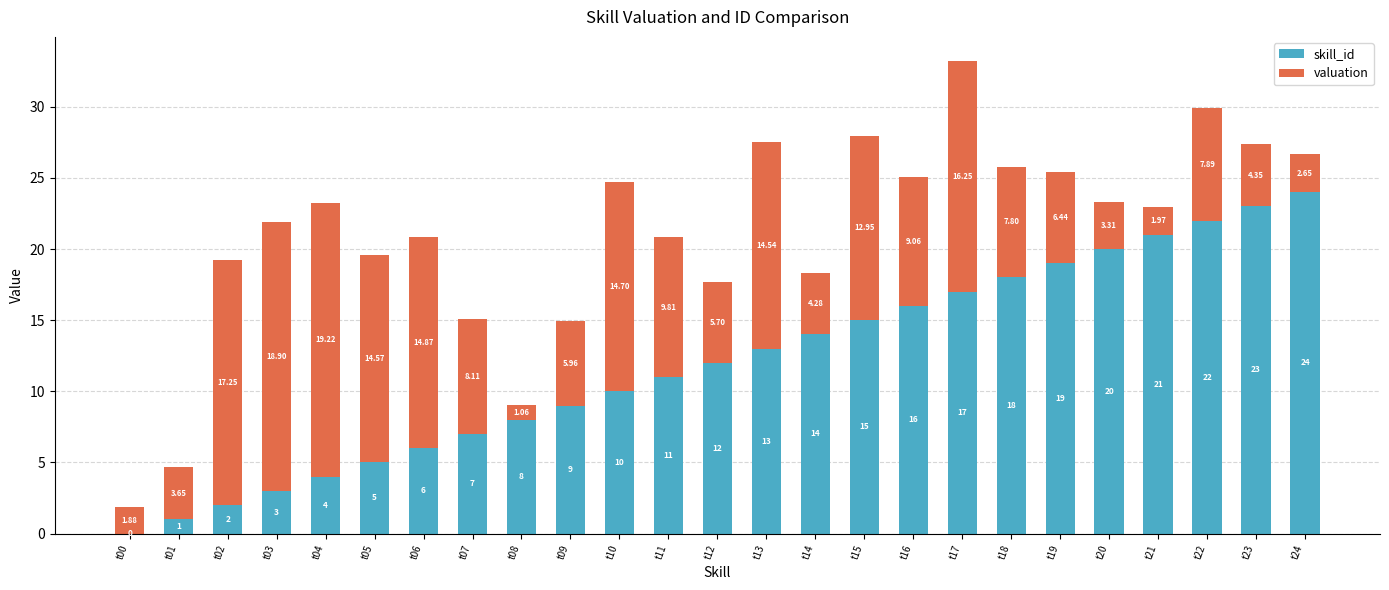

Does the chart contain stacked bars?

Yes